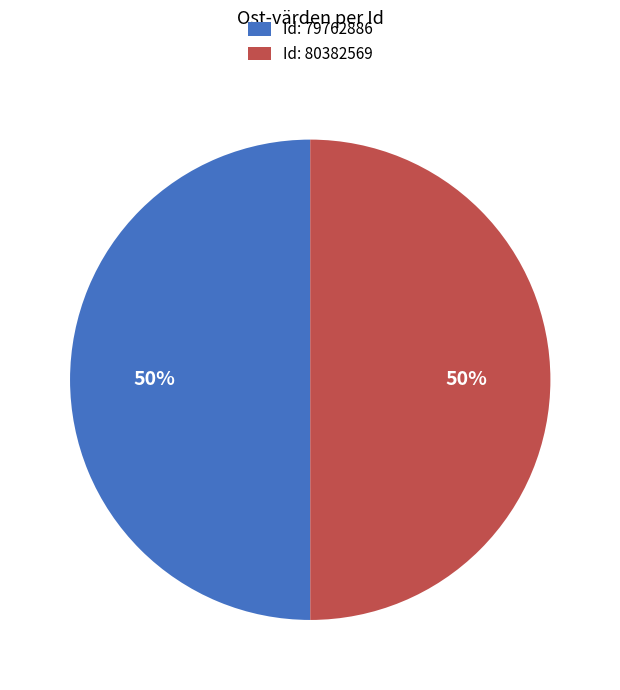

Approximately how many times larger is the value at Id: 79762886 compared to Id: 80382569?

1.0